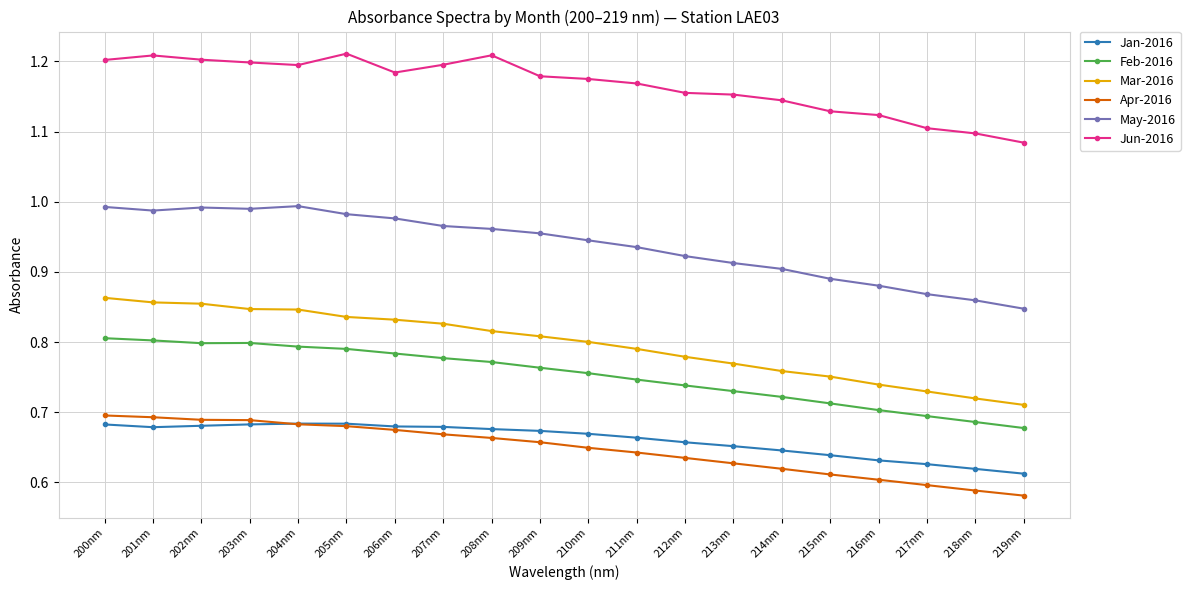

The value of Jan-2016 at 205nm is 0.7. True or false?

True